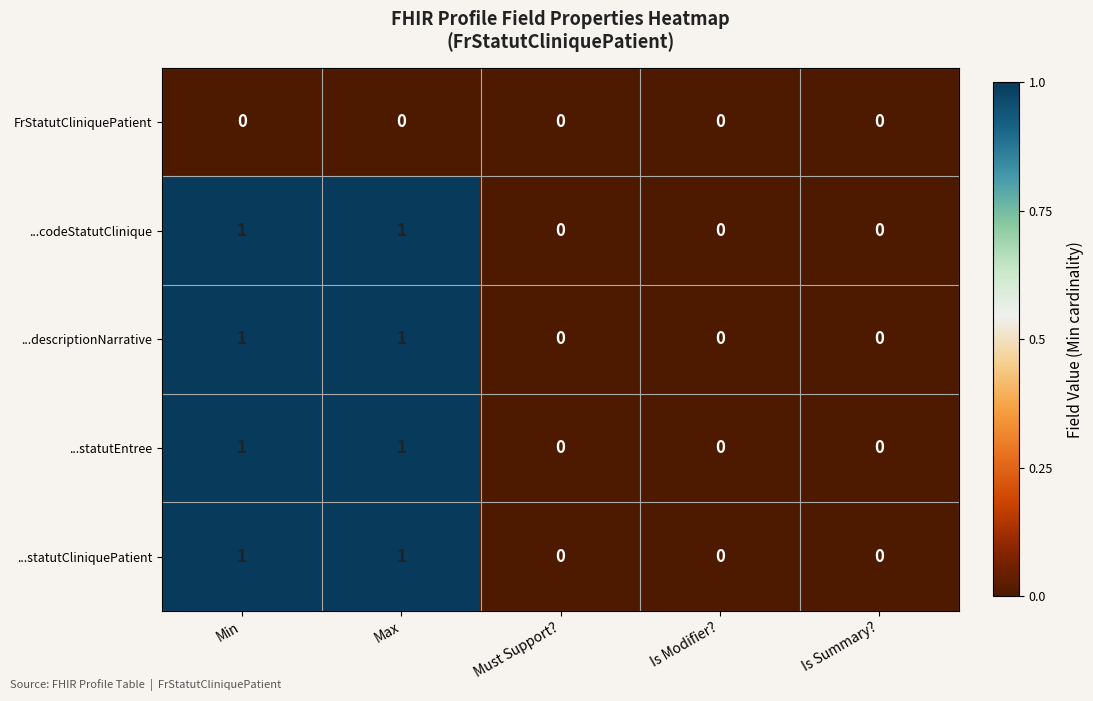

Is it true that ...descriptionNarrative equals 1 at Max?

True